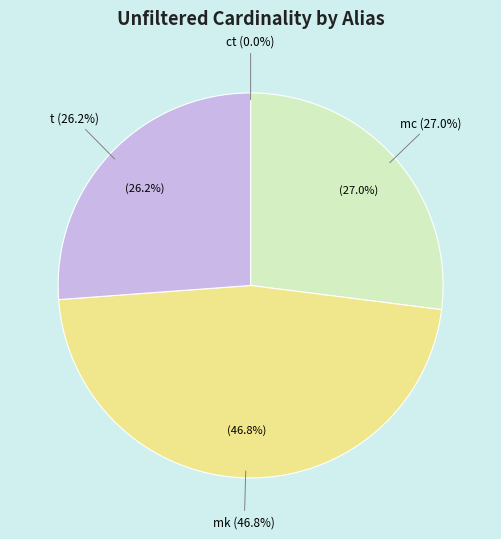

Rank the categories by value from highest to lowest.

mk, mc, t, ct